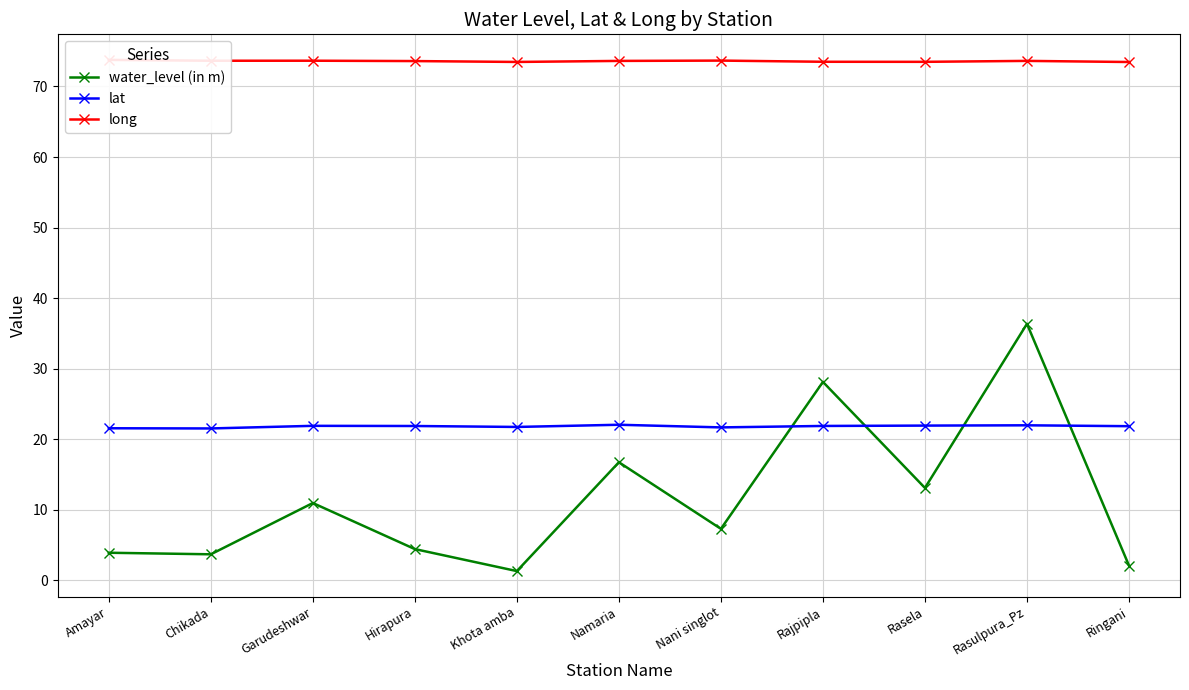

Which has a higher value, Ringani or Khota amba?

Ringani